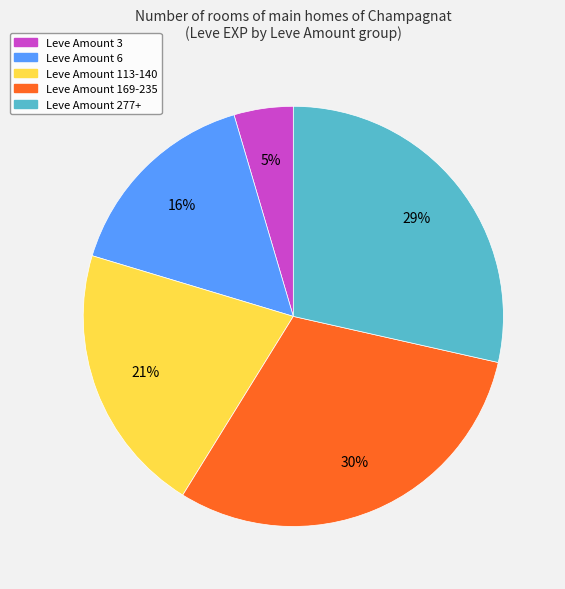

To the nearest percent, what percentage of the pie is Leve Amount 113-140?

21%